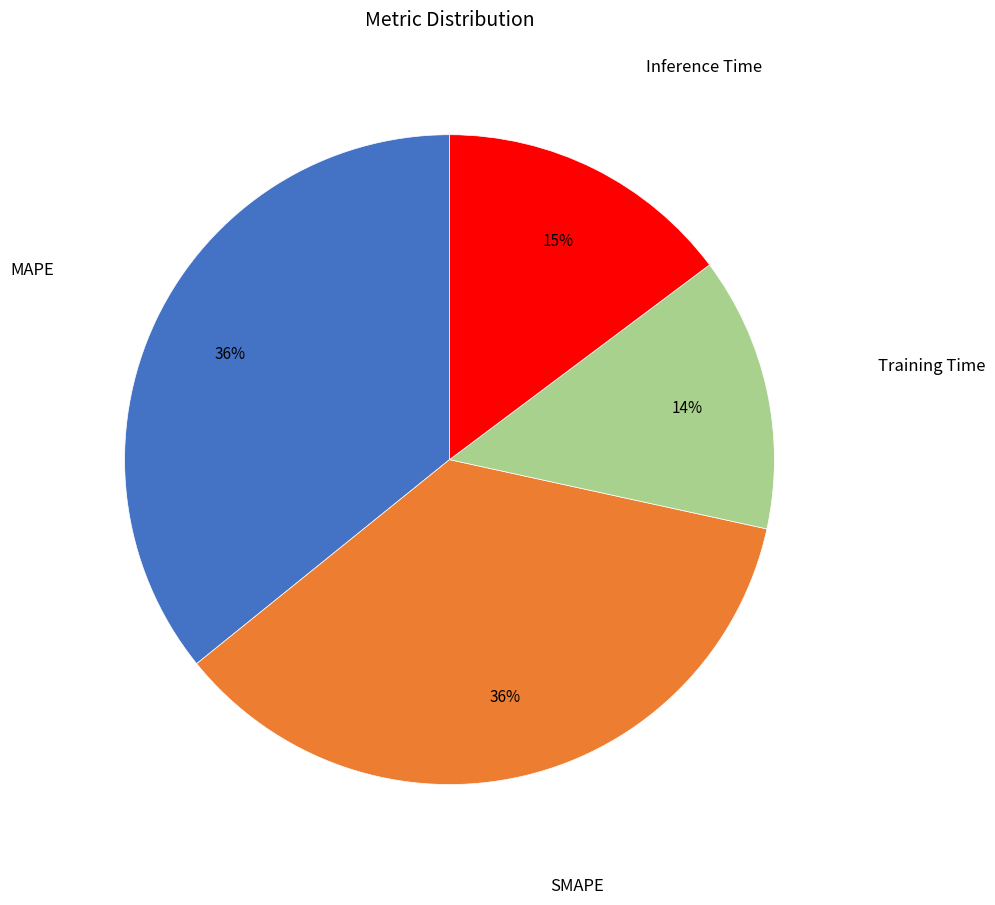

To the nearest percent, what is the average slice percentage?

25%